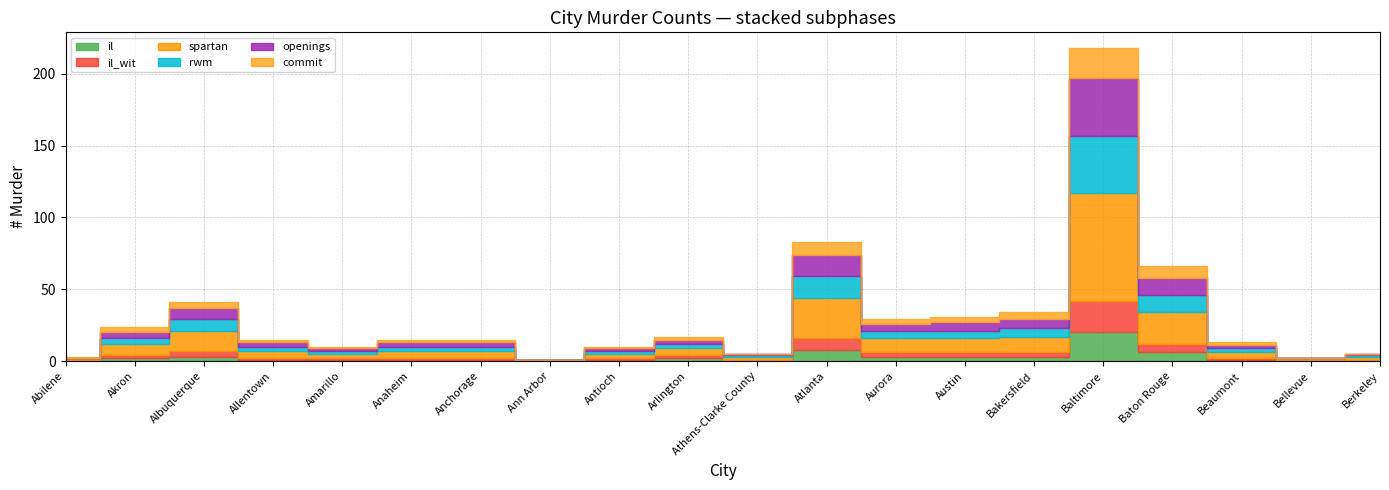

What is the label of the 11th point from the left?

Athens-Clarke County